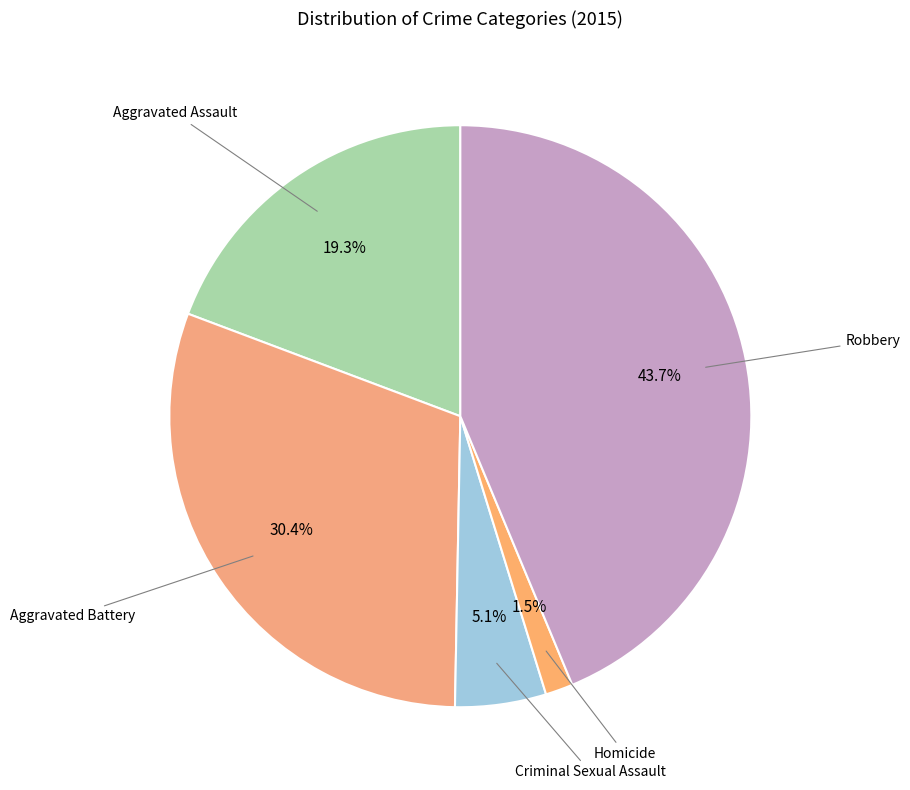

How many segments does this pie chart have?

5